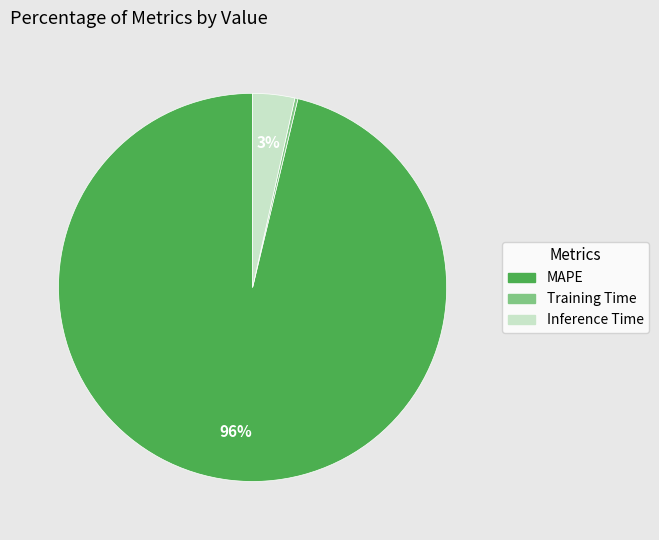

Is there a majority slice in this chart?

Yes